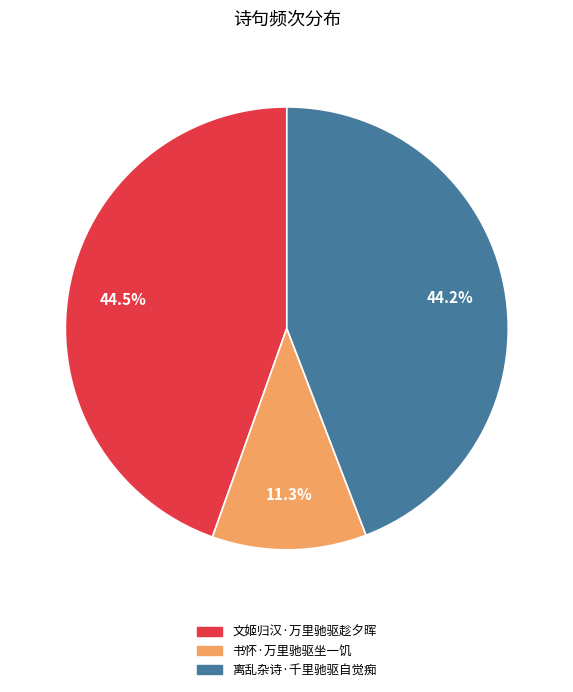

What is the ratio of the value at 书怀·万里驰驱坐一饥 to the value at 文姬归汉·万里驰驱趁夕晖?

0.3